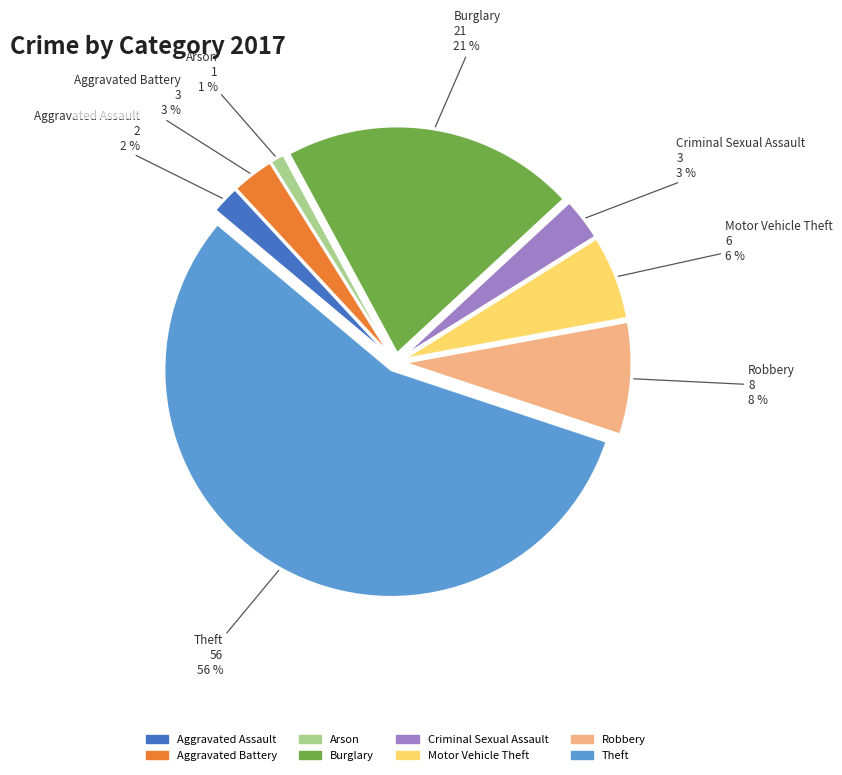

Is the sum of Robbery and Aggravated Assault greater than half?

No